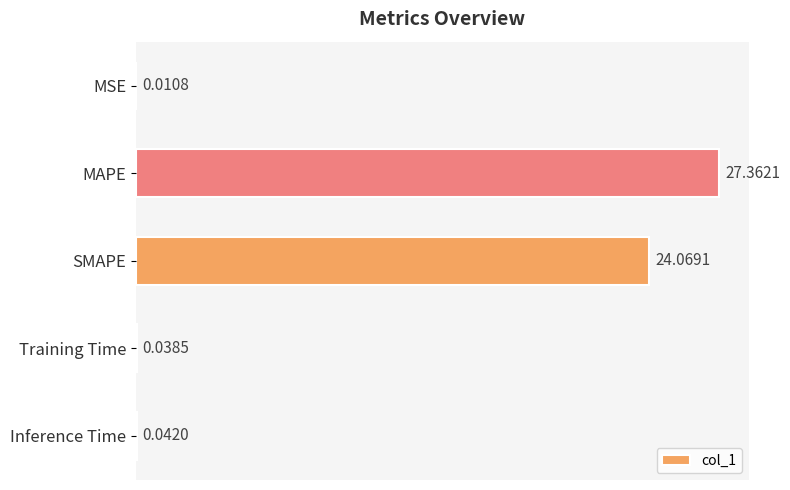

What is the sum of the values at Training Time and SMAPE?

24.1